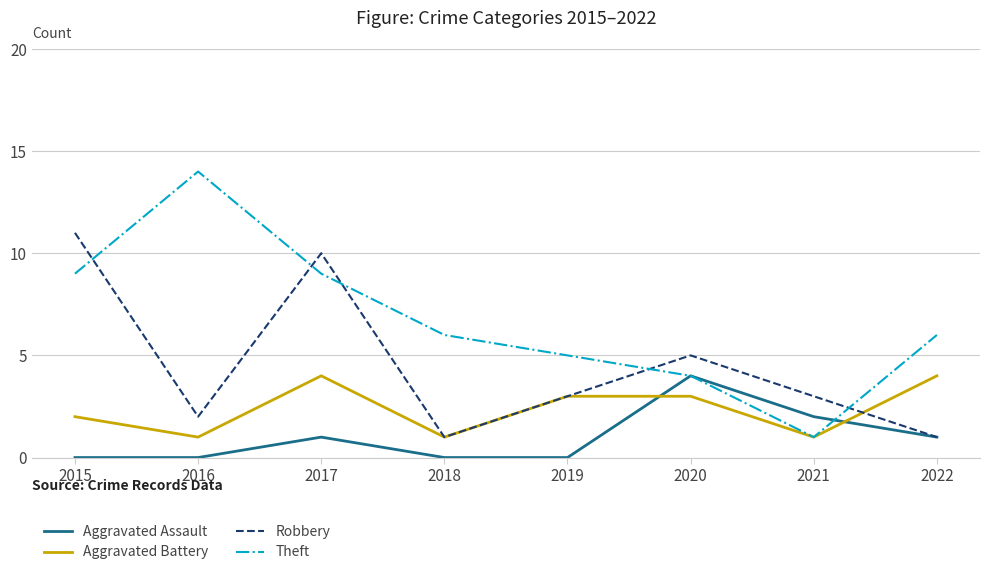

Is the value of Robbery at 2018 greater than the value of Aggravated Assault at 2020?

No